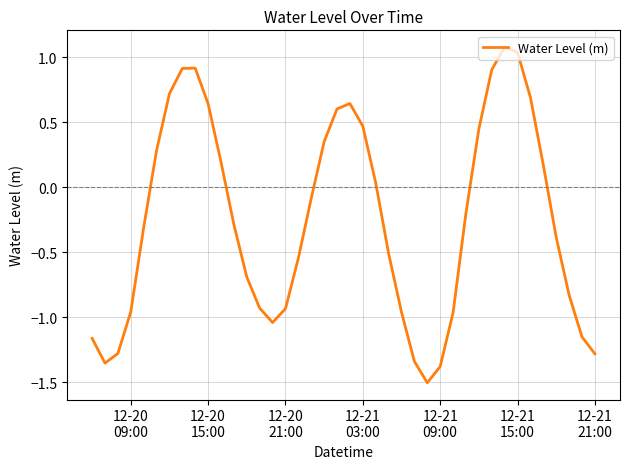

What is the minimum value shown in the chart?

-1.5